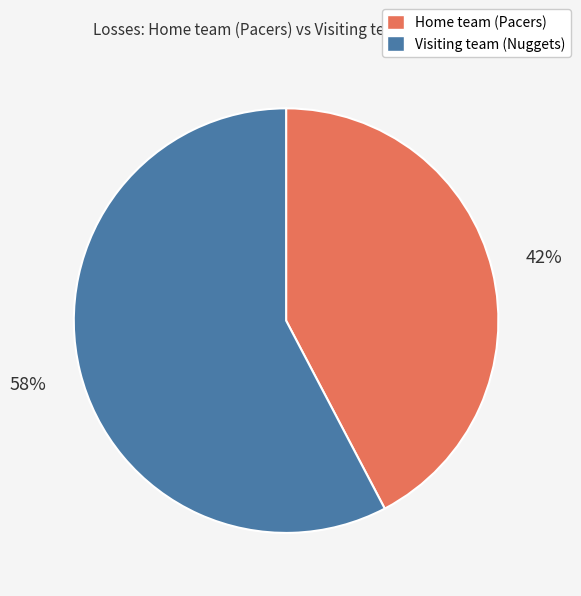

Do Home team (Pacers) and Visiting team (Nuggets) together represent more than half of the pie?

Yes